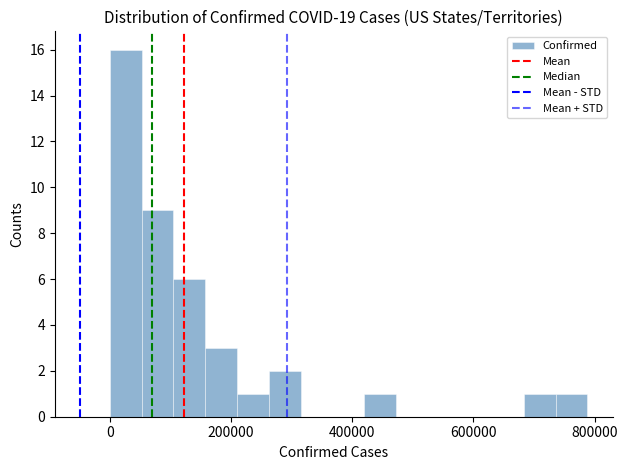

Around what value on the x-axis is the tallest bar? Give the approximate position of its centre, as read against the axis.

20000